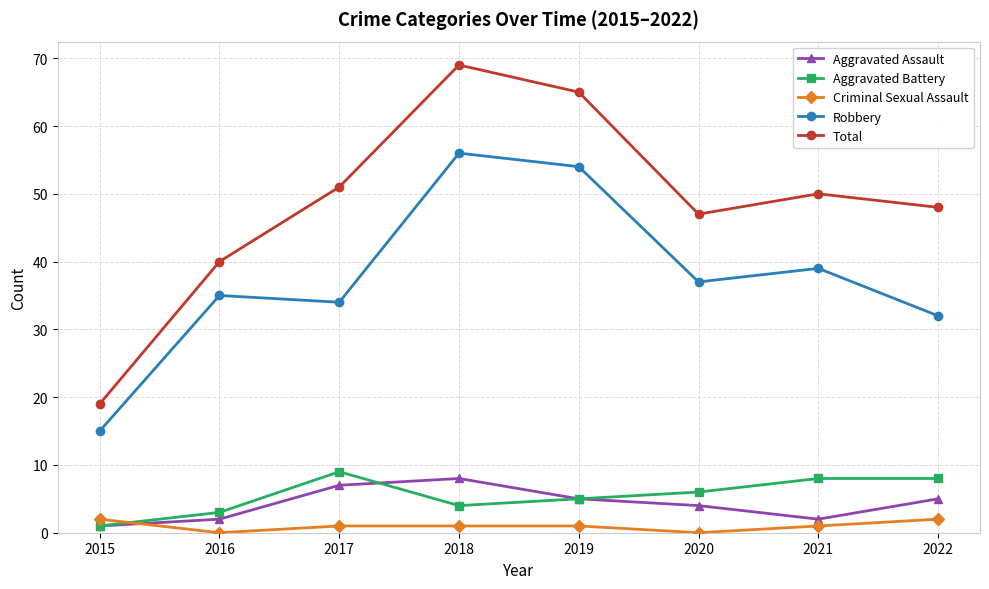

What are all the series names shown in the legend?

Aggravated Assault, Aggravated Battery, Criminal Sexual Assault, Robbery, Total